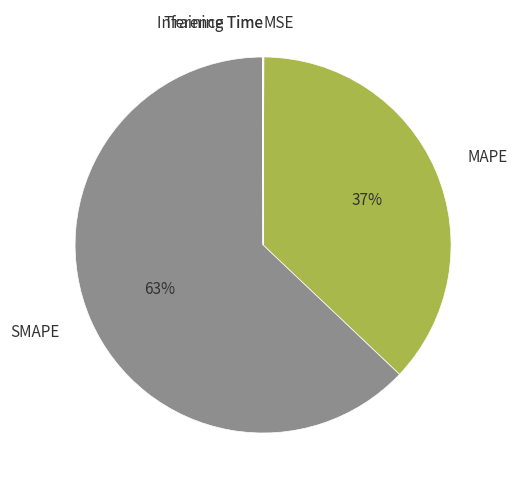

Which category has the biggest portion of the pie?

SMAPE